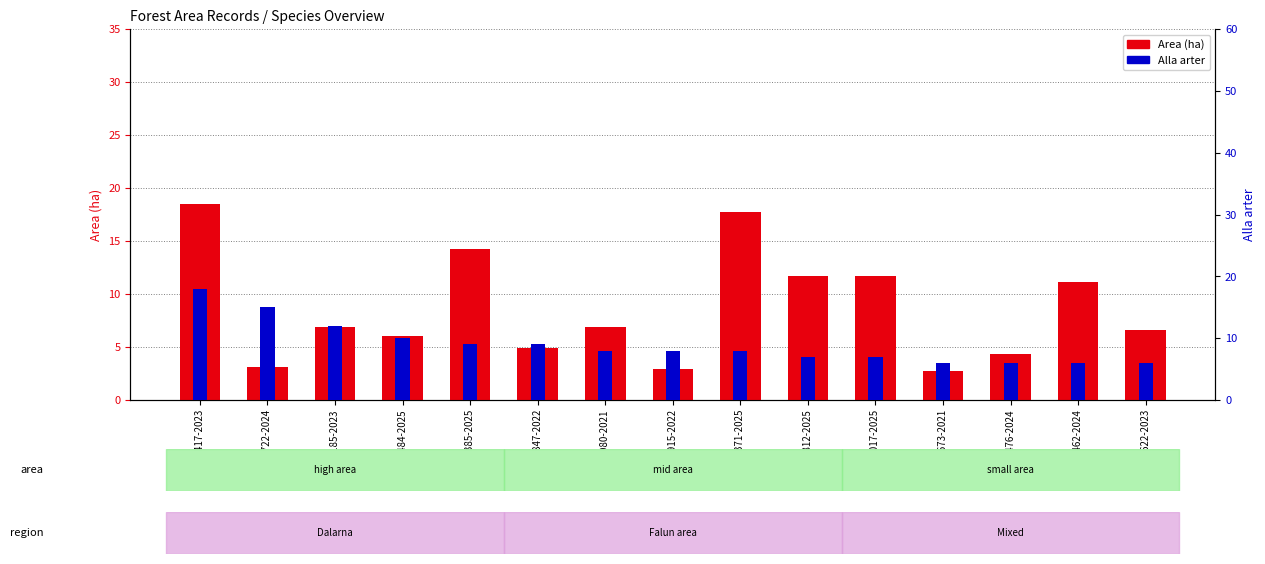

At which category does the chart reach its peak across all series?

A 47417-2023